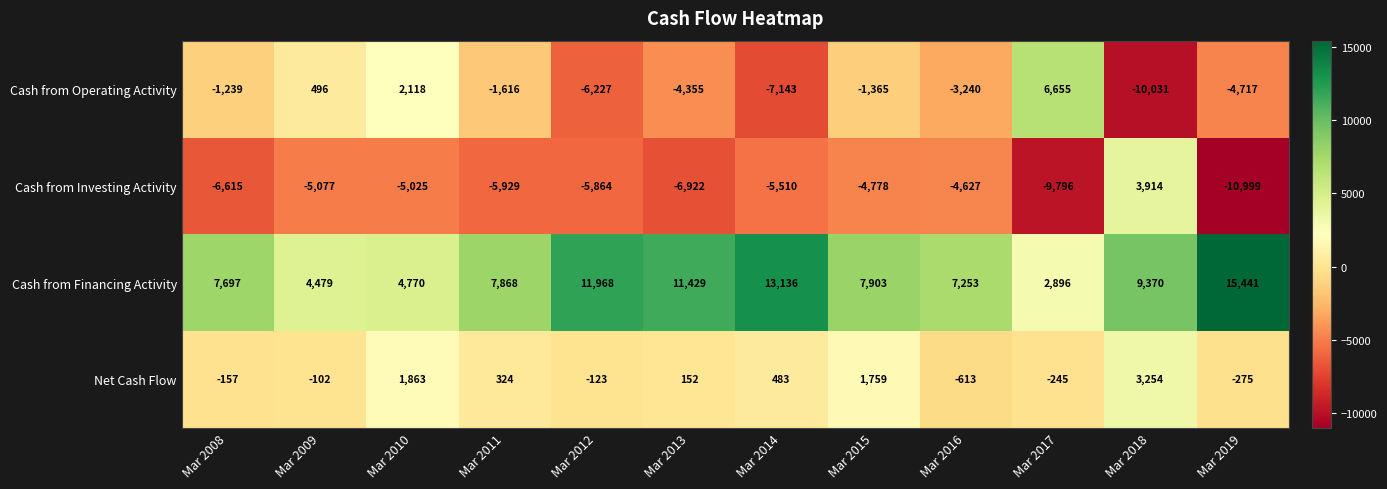

Between Mar 2008 and Mar 2017, which series saw the biggest shift?

Cash from Operating Activity